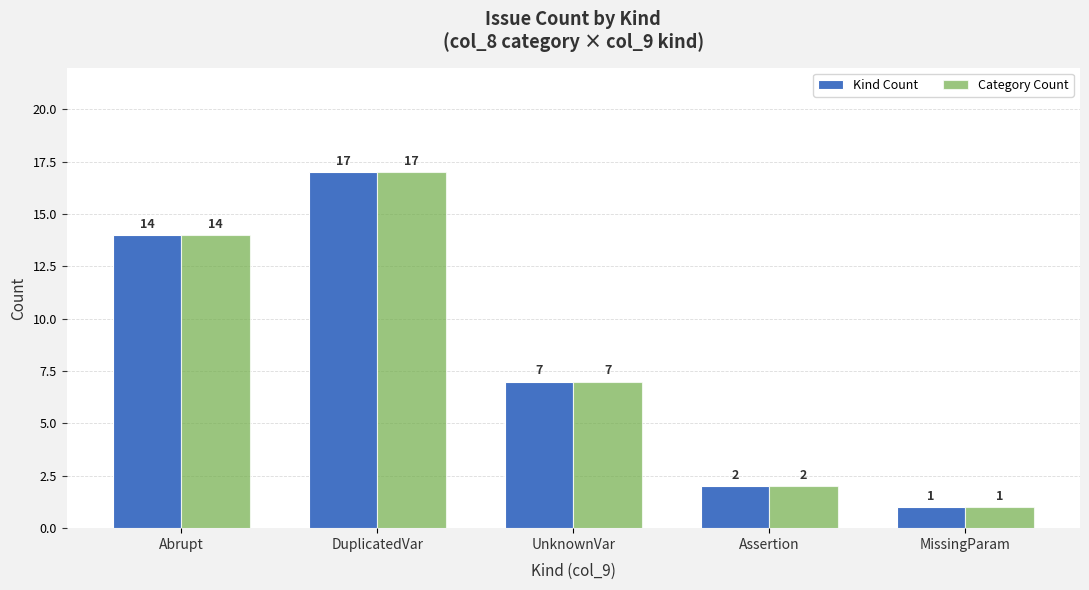

What is the value of the Category Count bar at the 5th from the left?

1